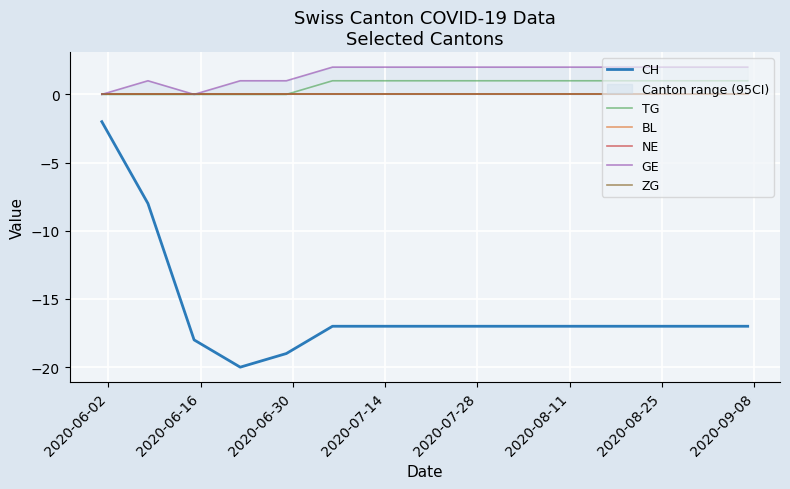

True or false: CH and TG cross at least once.

False